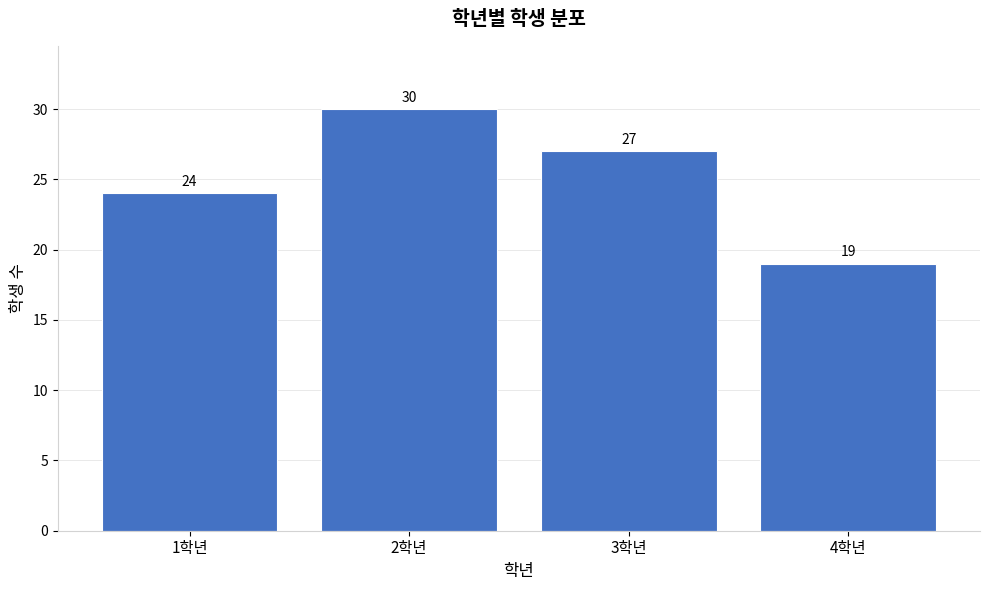

Reading left to right, list all the values displayed in this chart.

1학년=24	2학년=30	3학년=27	4학년=19